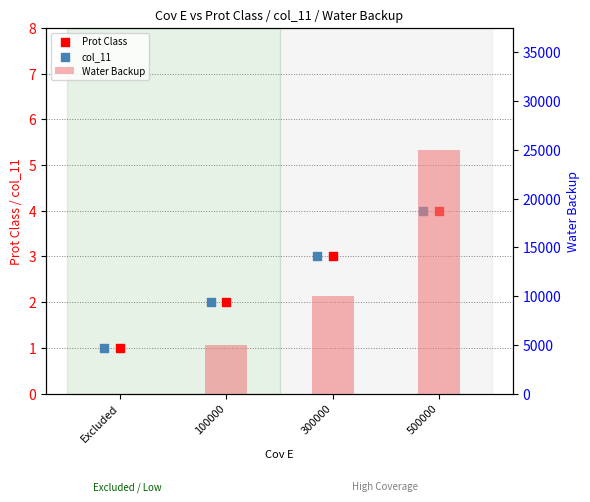

Which series contains the highest Y value?

Water Backup